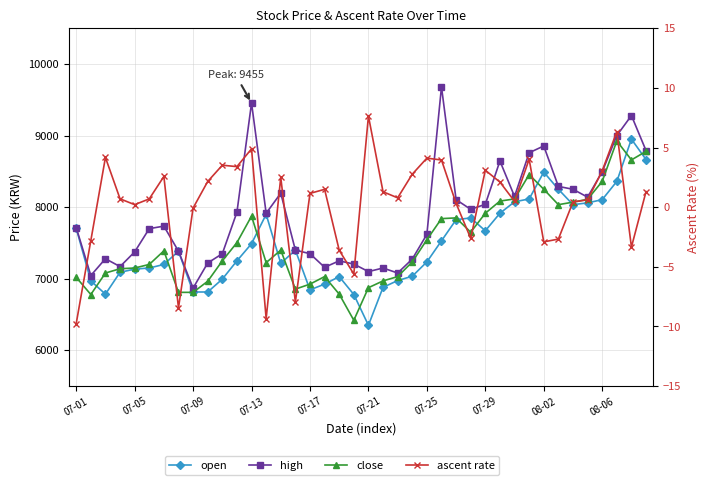

True or false: close has a value of 9702.8 at 22.

False